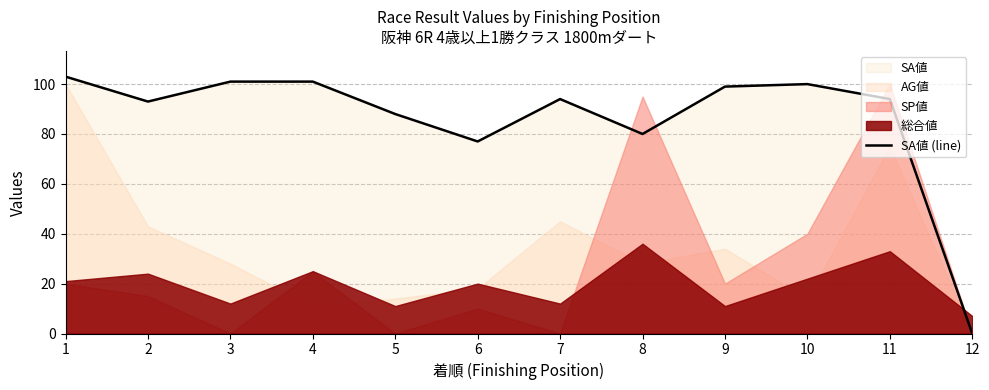

What is the approximate value at 8?

80